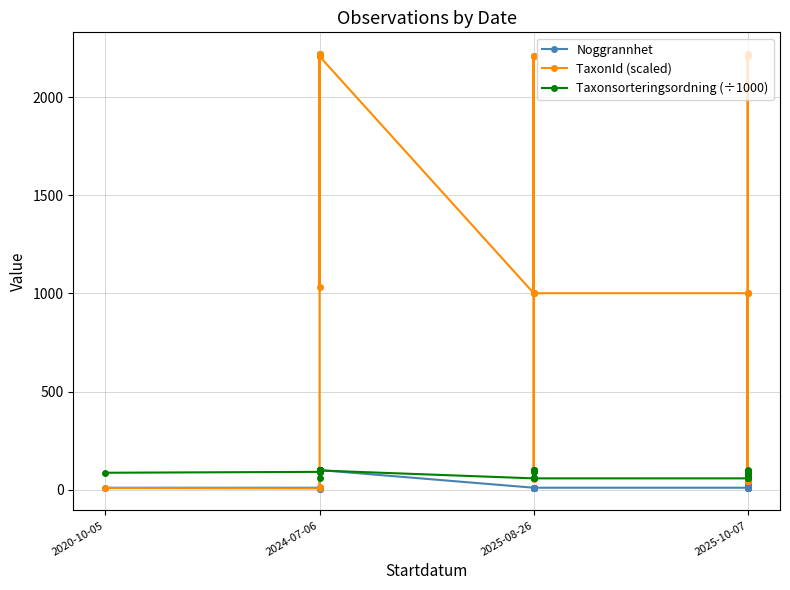

Reading left to right, transcribe all the data shown in this chart.

Noggrannhet: 10.0	10.0	10.0	10.0	10.0	10.0	10.0	10.0	10.0	10.0	5.0	5.0	100.0	100.0	100.0	10.0	10.0	10.0	10.0	10.0	10.0	10.0	10.0	10.0	25.0	25.0	25.0	25.0	10.0	25.0	25.0	25.0	10.0	10.0	10.0	25.0	25.0	10.0	10.0	10.0
TaxonId (scaled): 8.2	6.6	12.0	2207.9	2219.4	1030.2	2207.9	2207.9	2207.9	2207.9	2207.9	2207.9	2219.4	2219.5	2207.9	1001.1	2207.9	1001.1	2207.9	1001.1	2207.9	54.4	1001.1	1001.1	64.2	64.5	2219.5	43.6	2207.9	64.5	64.5	43.6	1001.1	43.6	43.6	64.5	64.2	43.6	1001.1	43.6
Taxonsorteringsordning (÷1000): 86.3	90.8	90.5	97.8	96.8	57.4	97.8	97.8	97.8	97.8	97.9	97.9	96.8	96.8	97.9	57.7	98.6	57.7	98.6	57.7	98.6	91.5	57.7	57.7	79.0	79.7	97.5	92.8	98.7	78.8	79.7	92.8	57.7	92.8	92.8	78.8	79.0	92.8	57.7	92.8